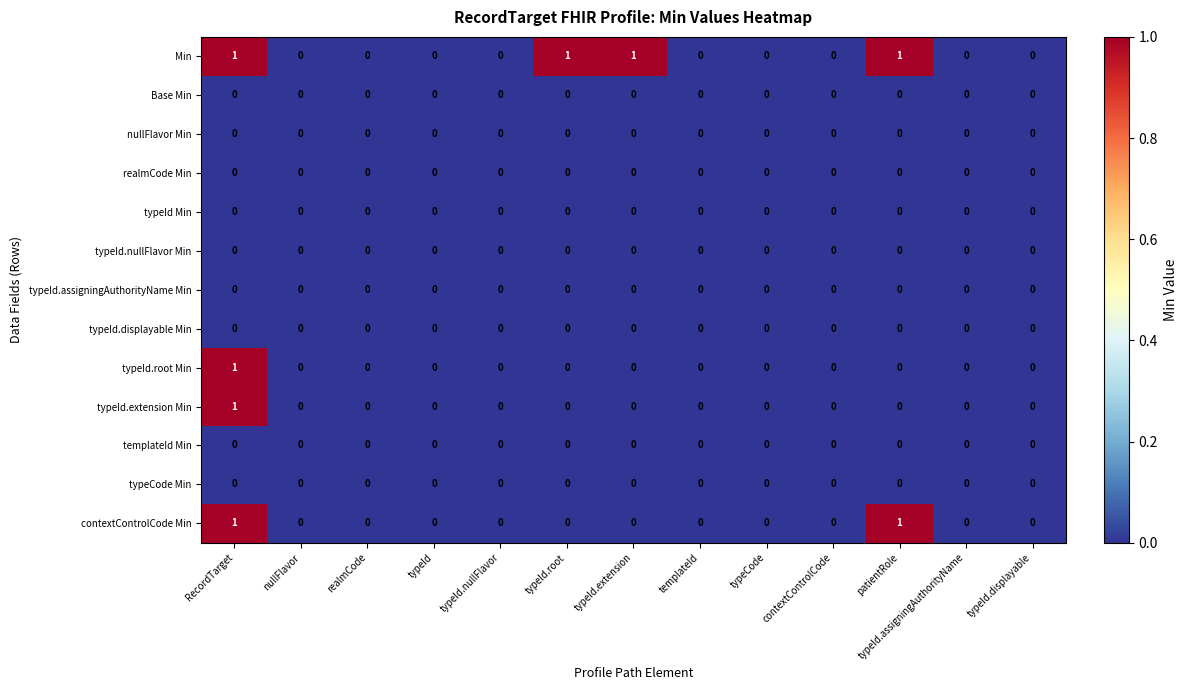

Which series has the largest total across all categories?

Min